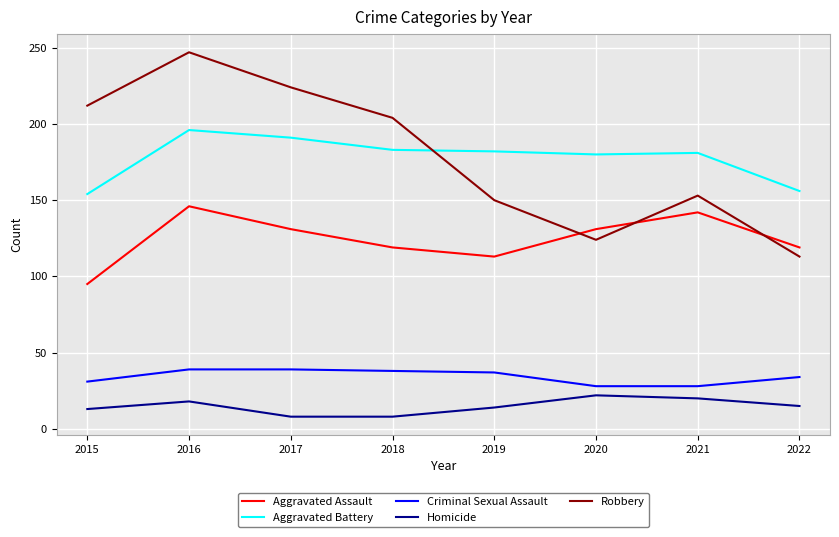

Between 2015 and 2019, which series saw the biggest shift?

Robbery